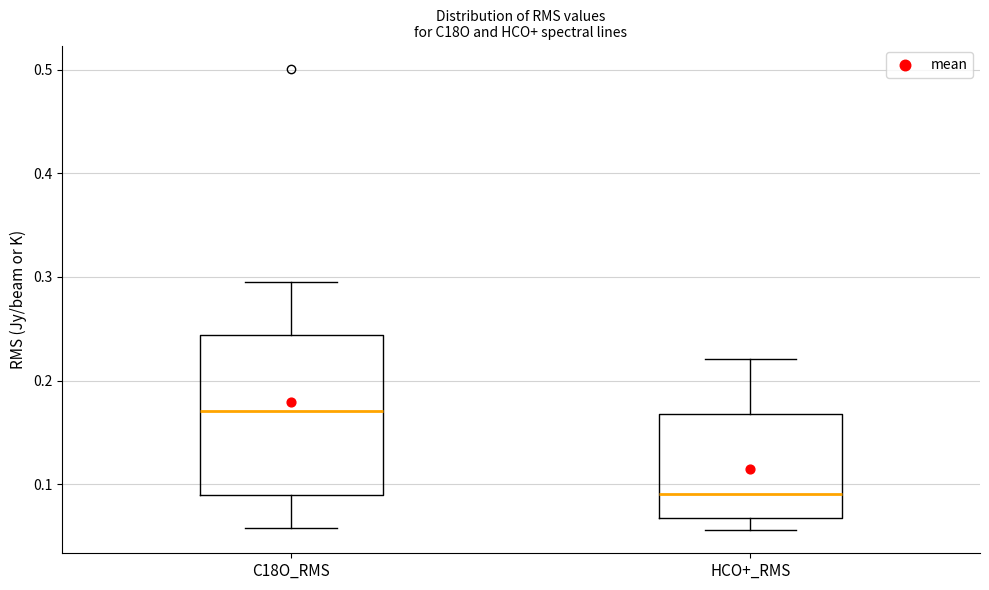

Reading left to right, transcribe this box plot: for each box, give where its median line is, the range the box spans, and where its two whiskers end, as read against the y-axis. The values are not printed on the chart, so give them approximately, as read against the axis.

C18O_RMS: median 0.17, box 0.09 to 0.24, whiskers 0.06 to 0.29
HCO+_RMS: median 0.09, box 0.07 to 0.17, whiskers 0.06 to 0.22